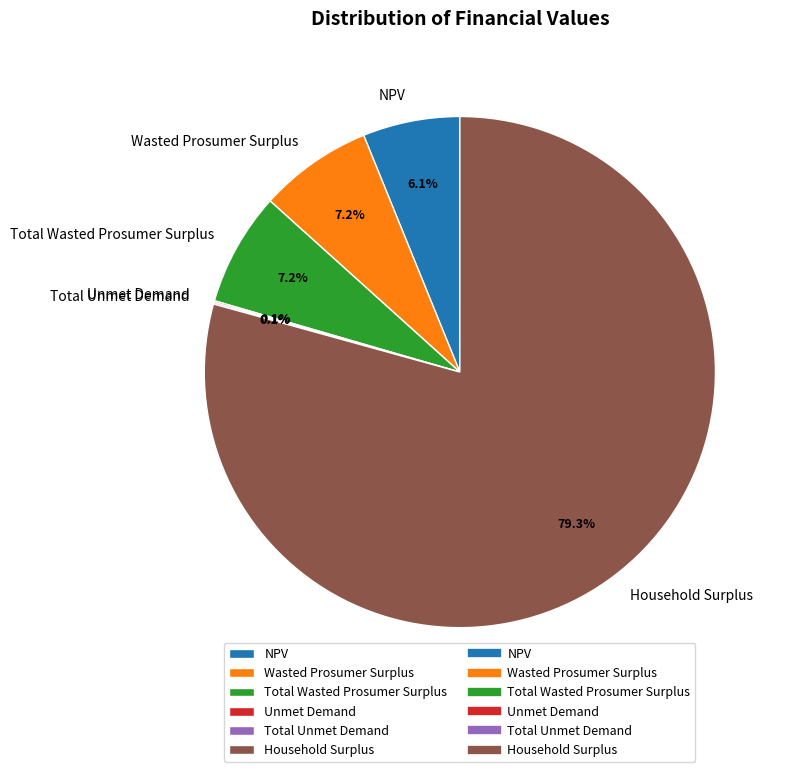

To the nearest percent, what portion does Total Wasted Prosumer Surplus represent?

7%